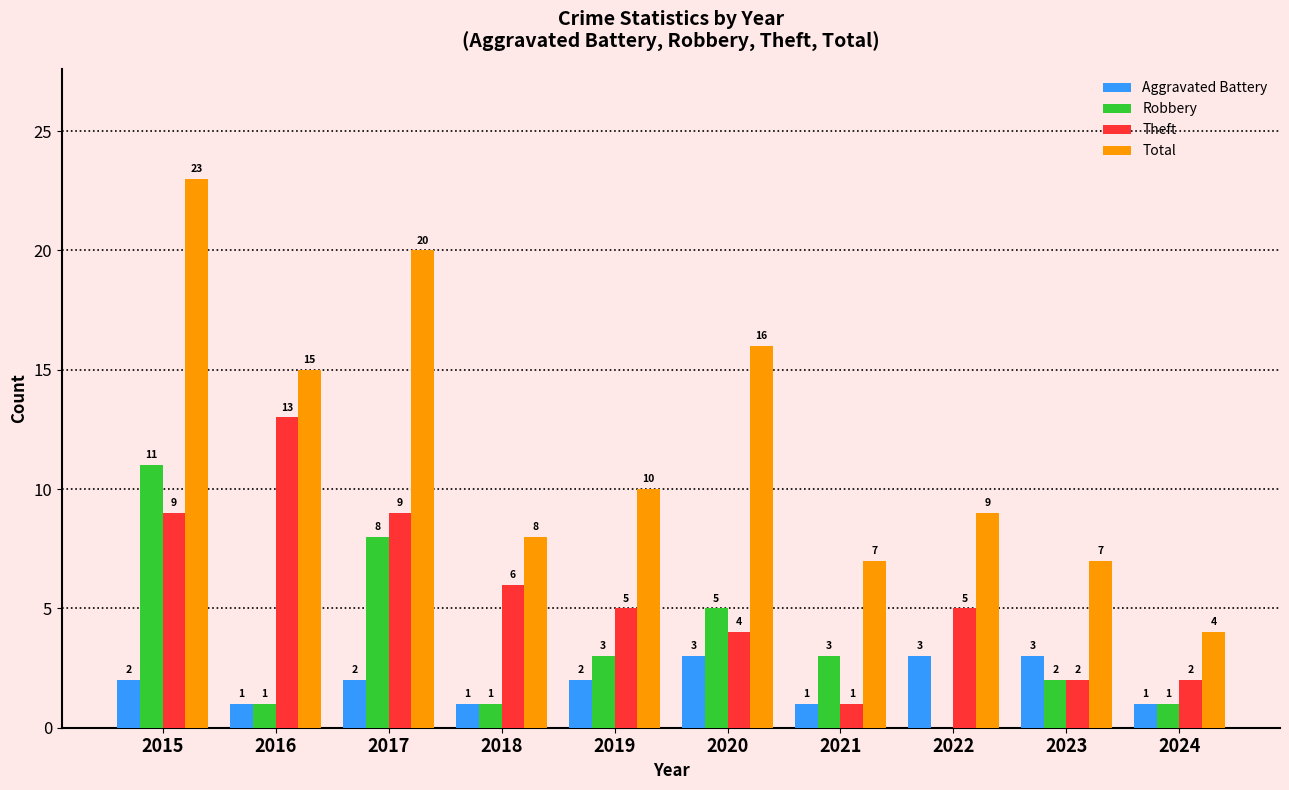

The Total series shows 11 at 2021. True or false?

False